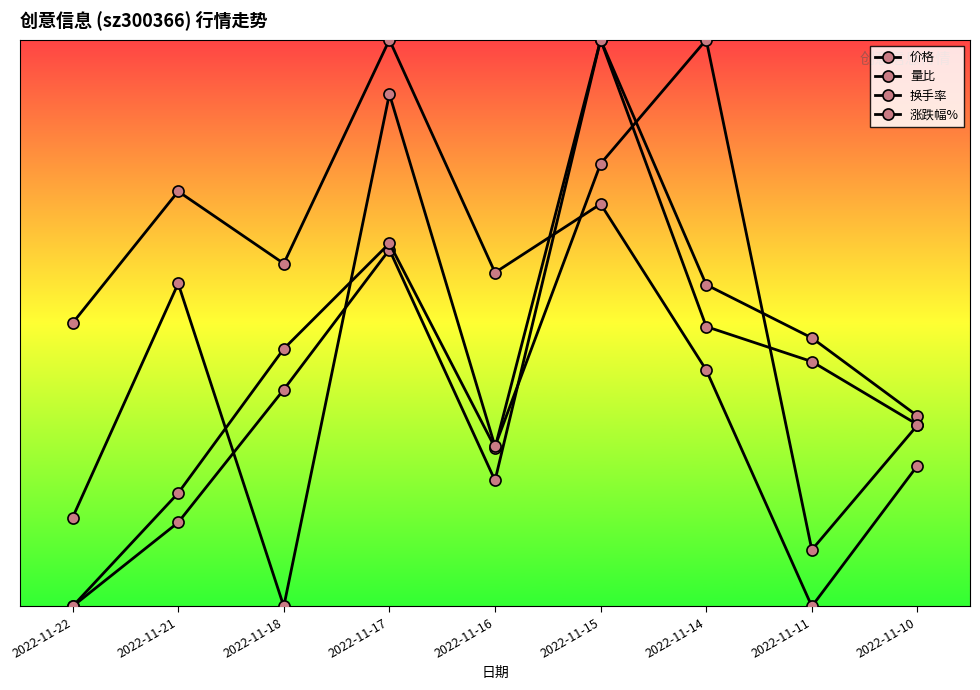

At 2022-11-18, list the series in order from largest to smallest.

价格, 换手率, 量比, 涨跌幅%